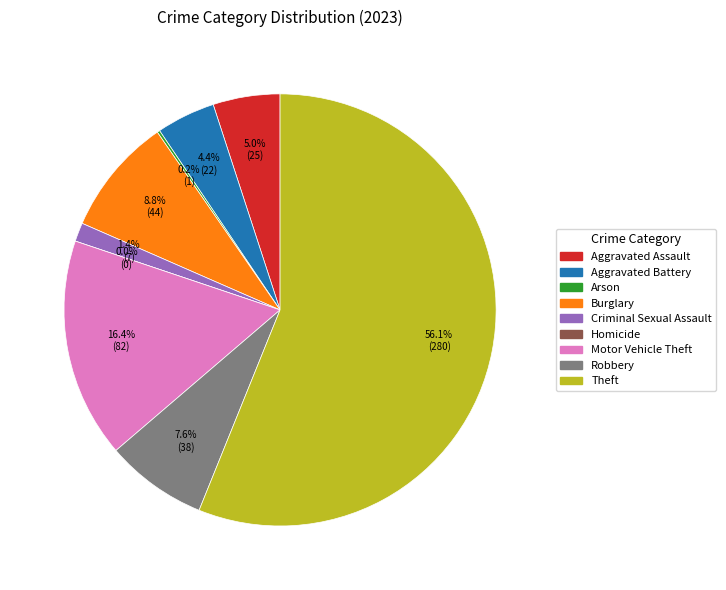

To the nearest percent, what portion does Criminal Sexual Assault represent?

1%